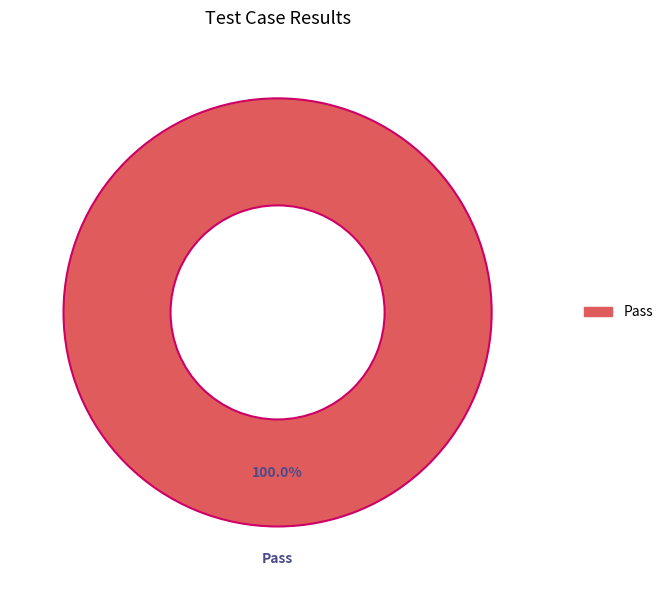

Does any single category account for the majority?

Yes